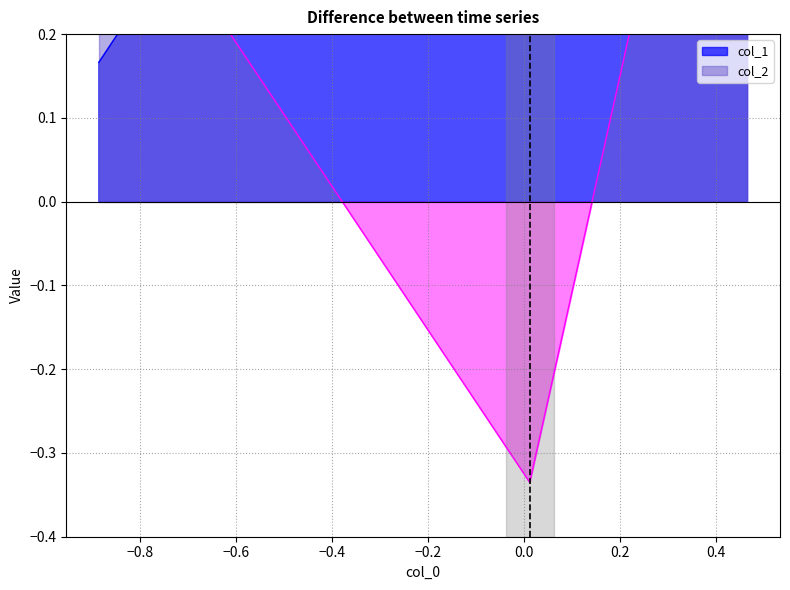

What is the sum of all col_2 values?

0.9